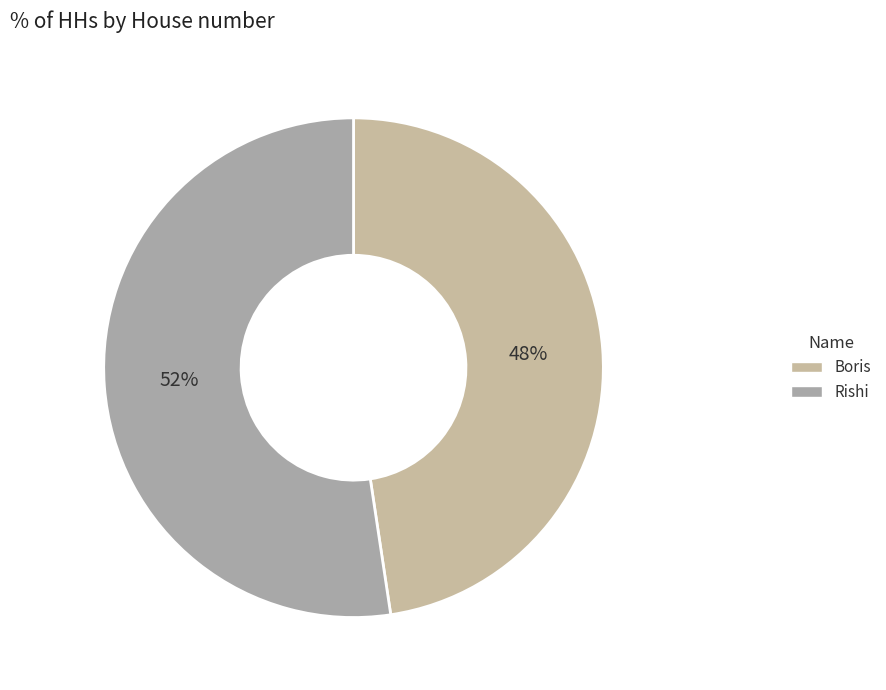

Rank the categories by value from lowest to highest.

Boris, Rishi